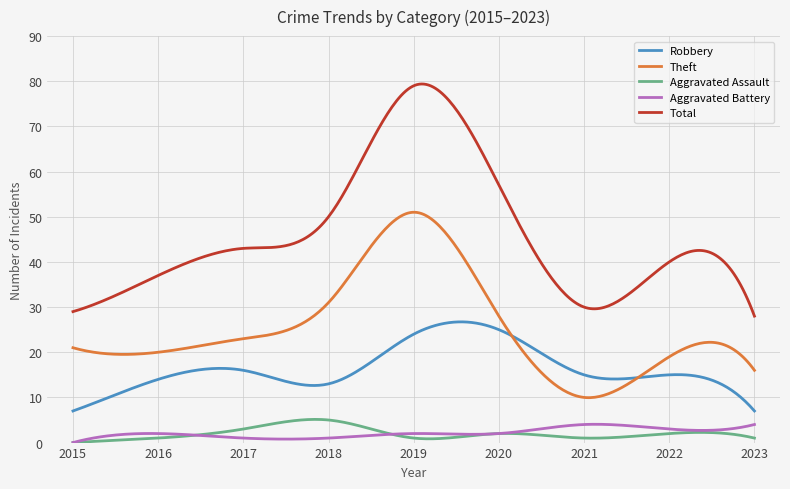

What is the maximum value for Theft?

51.0